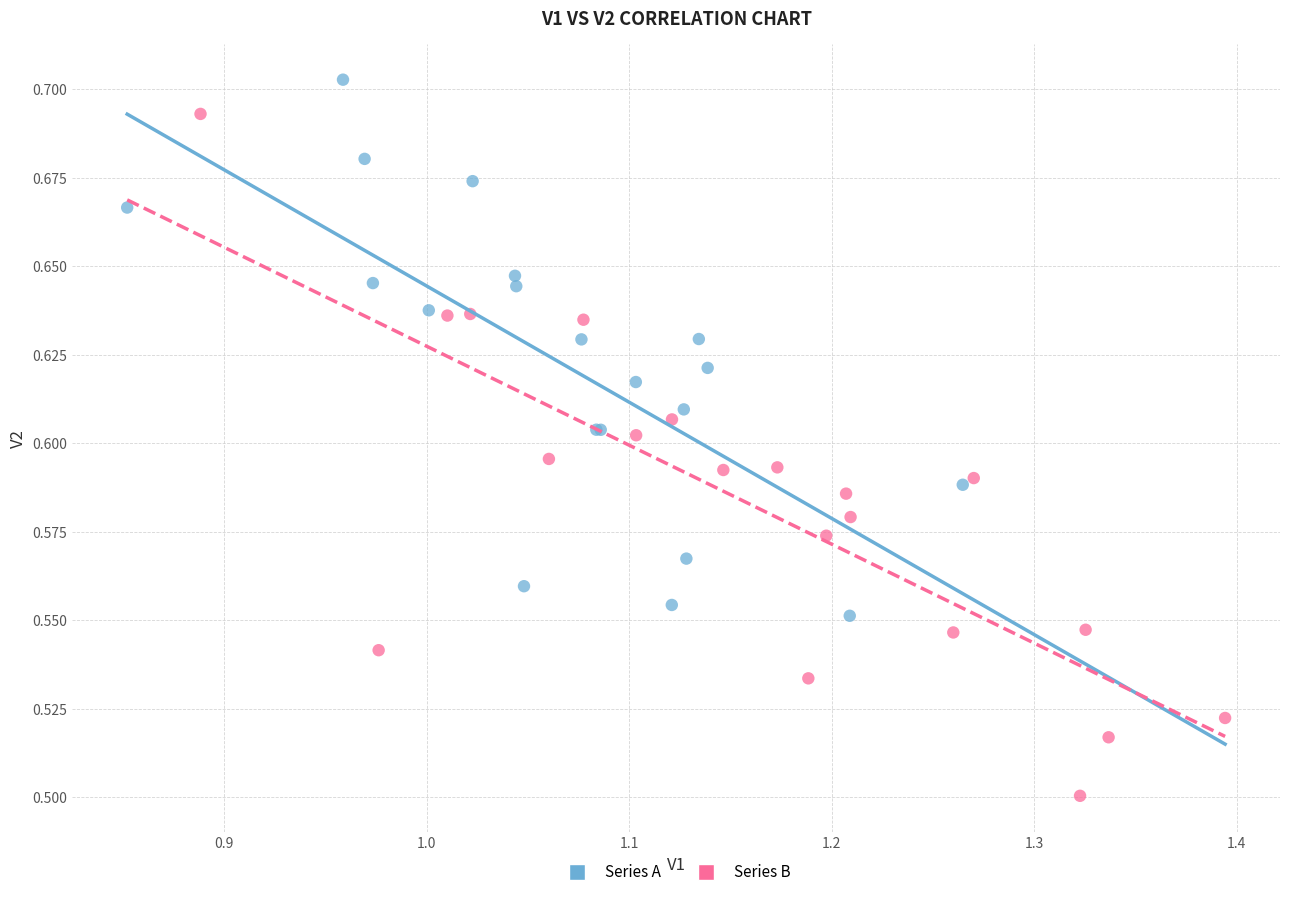

Which series contains the lowest Y value?

Series B